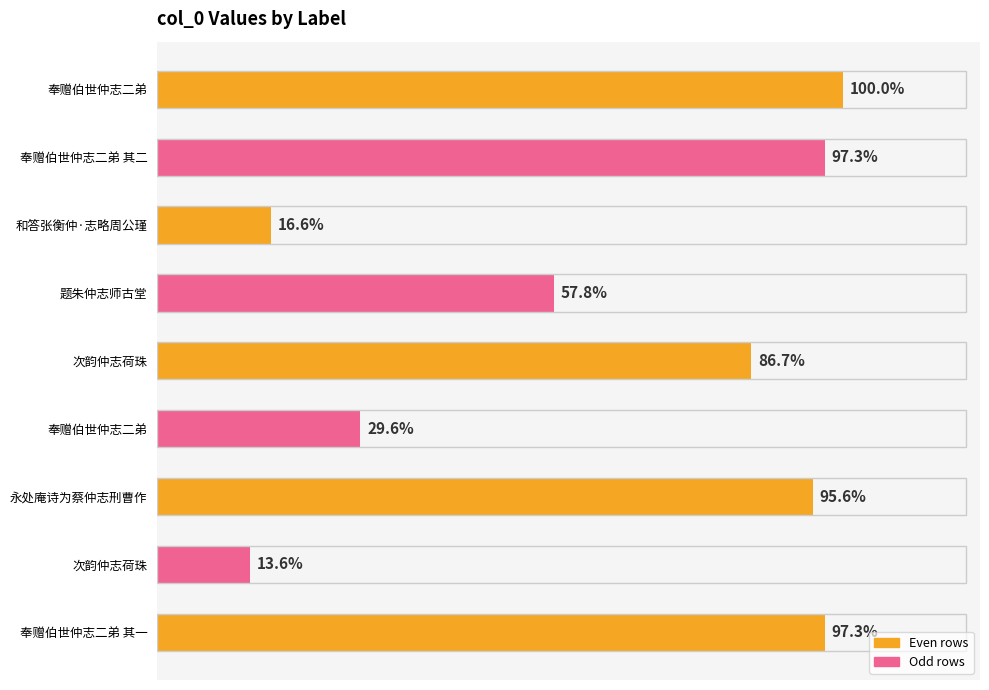

Are the bars horizontal?

Yes